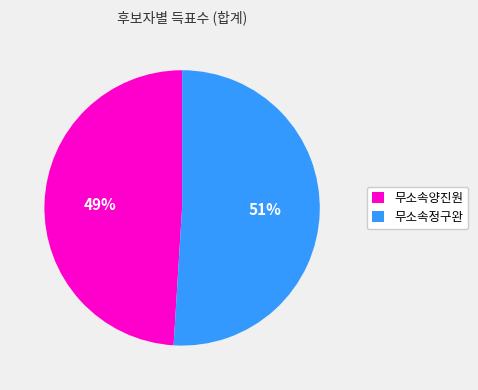

Does any single category account for the majority?

Yes